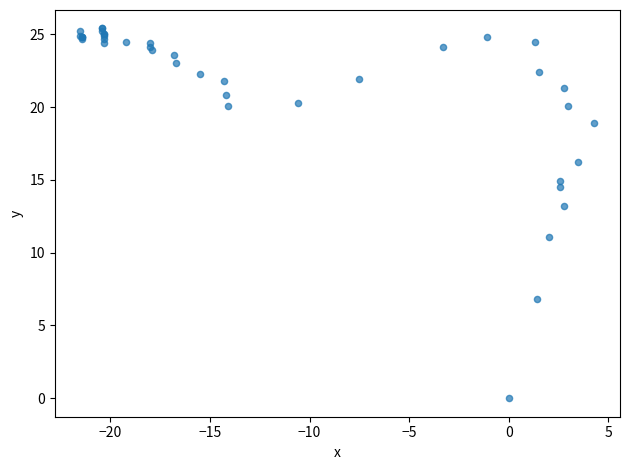

What Y value in the scatter plot is closest to 12?

11.1